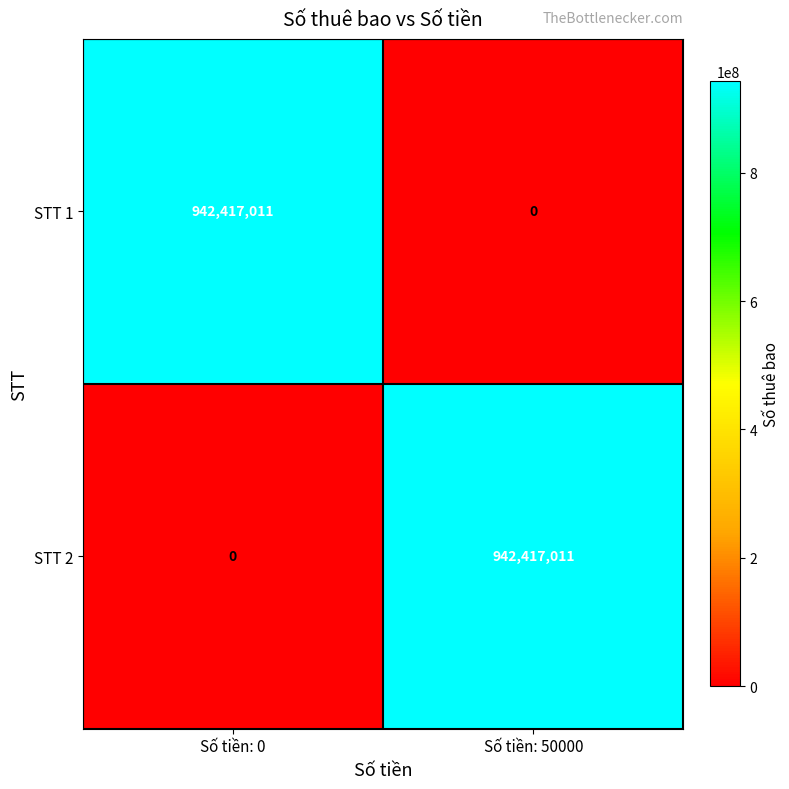

How many positive values does the STT 2 series have?

1